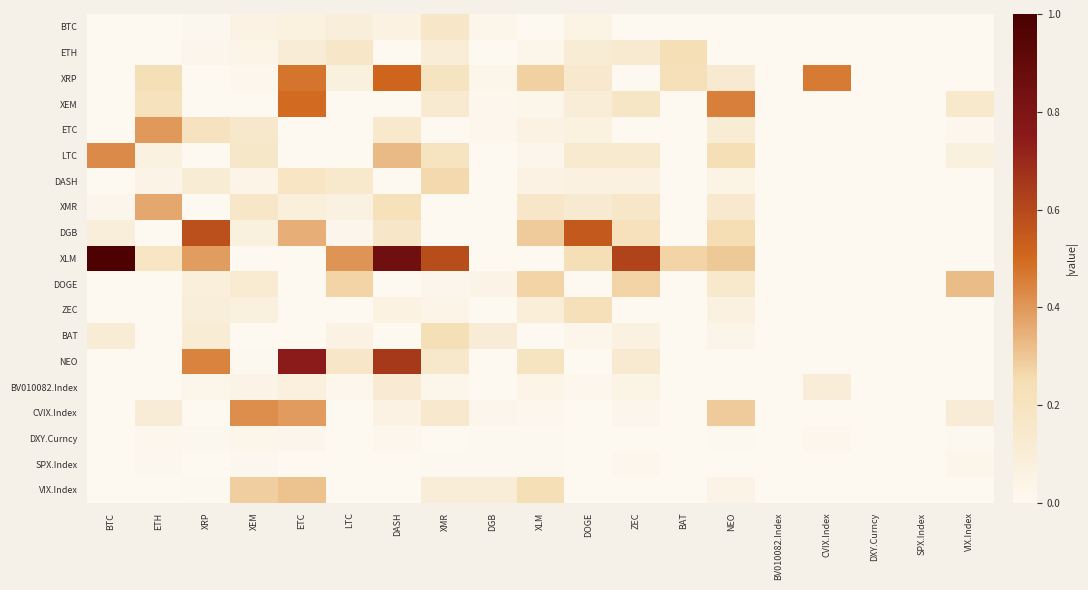

How many data points does each series have?

19